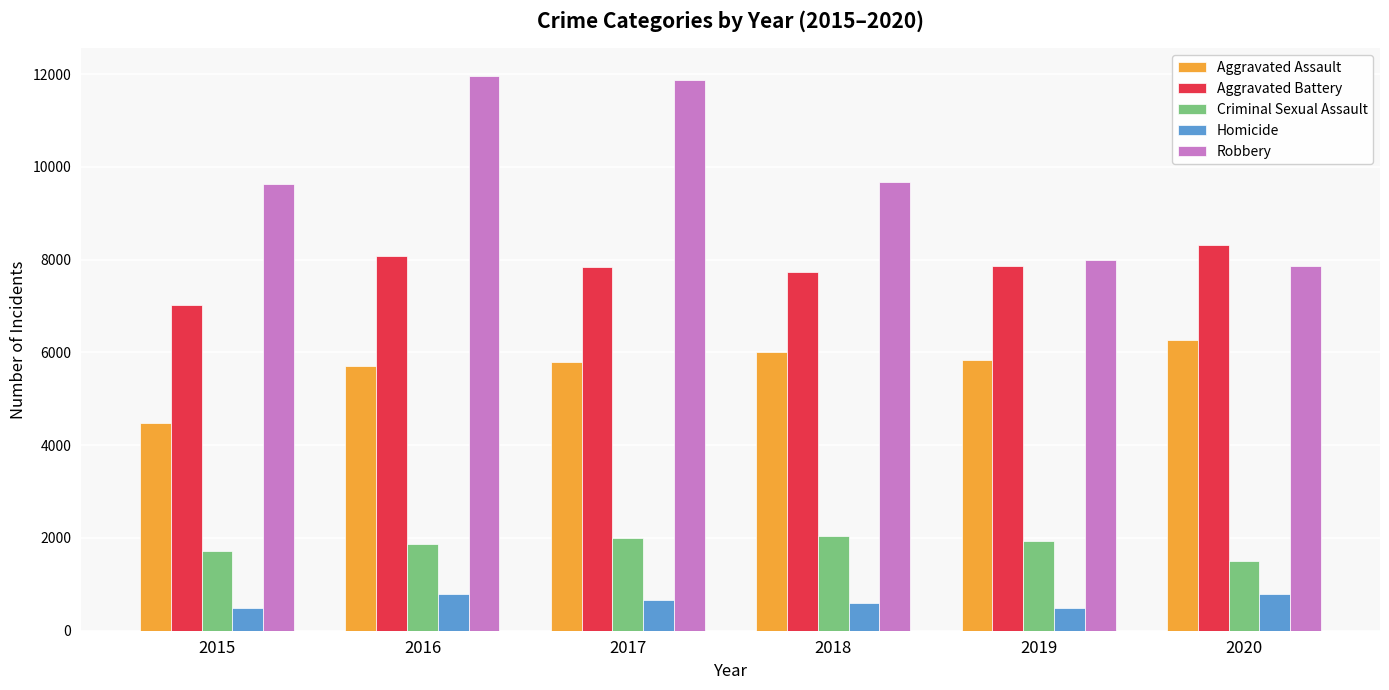

At how many categories does at least one series exceed 7416?

6